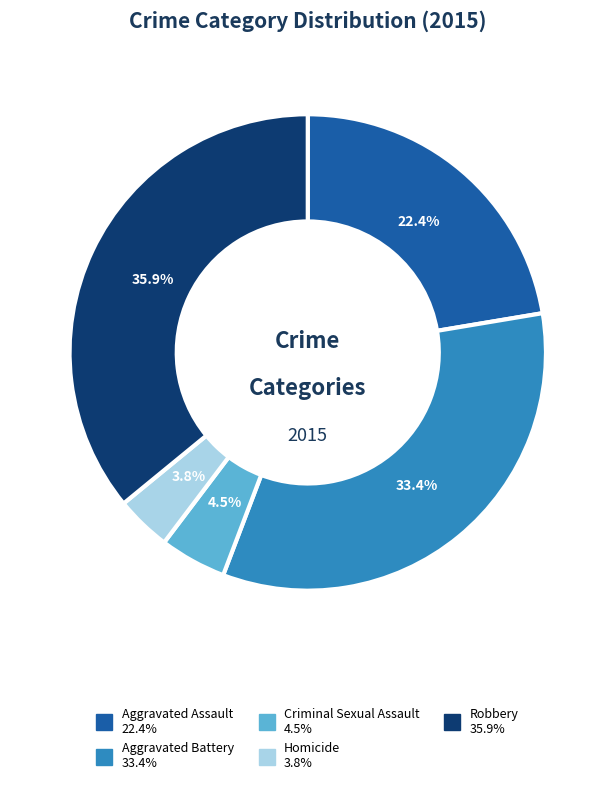

To the nearest percent, what is the combined percentage of Robbery and Criminal Sexual Assault?

40%